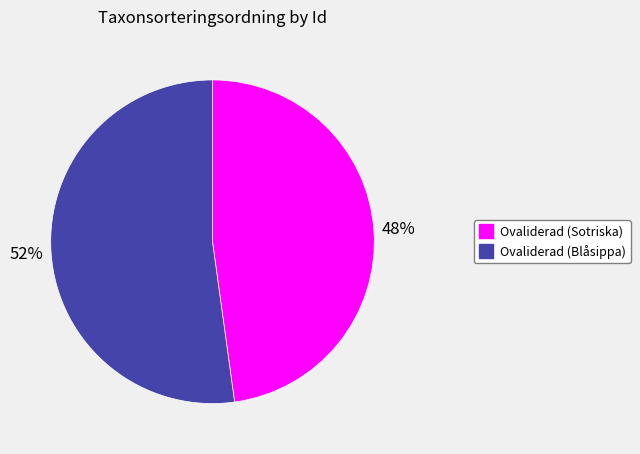

Is there a majority slice in this chart?

Yes